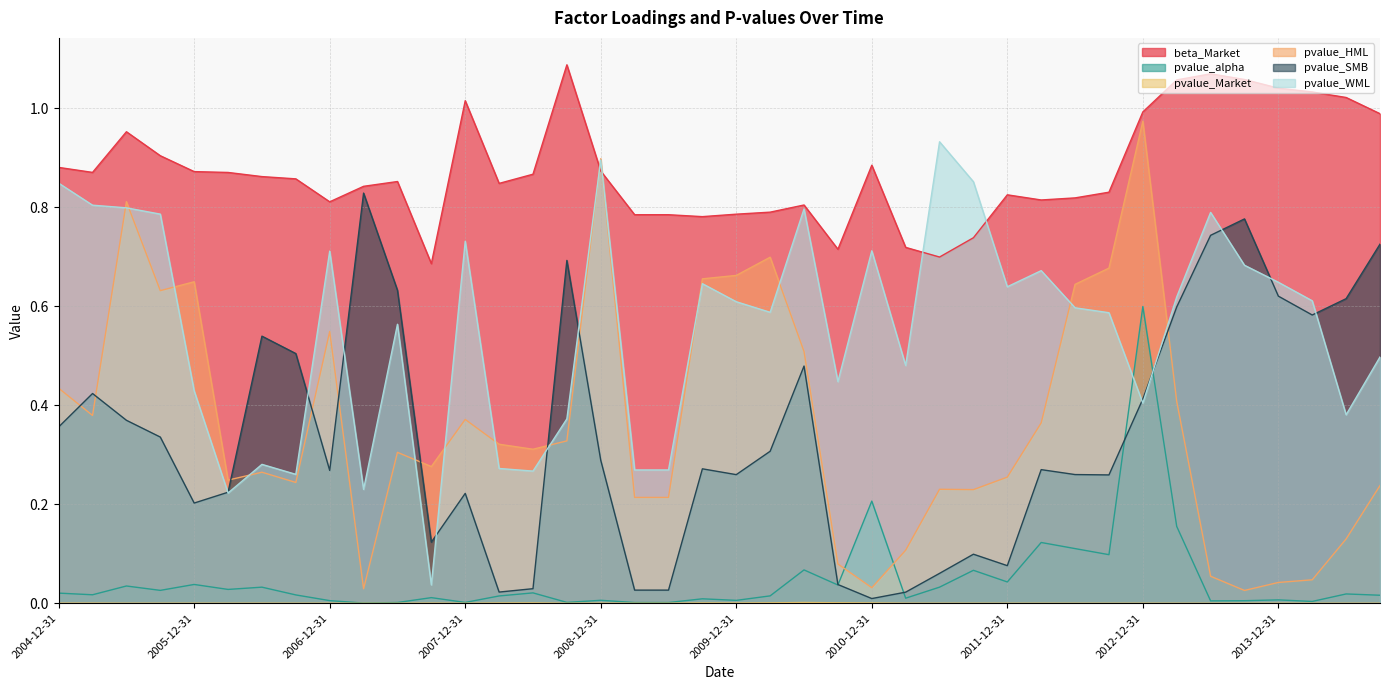

Which series has the largest total across all categories?

beta_Market